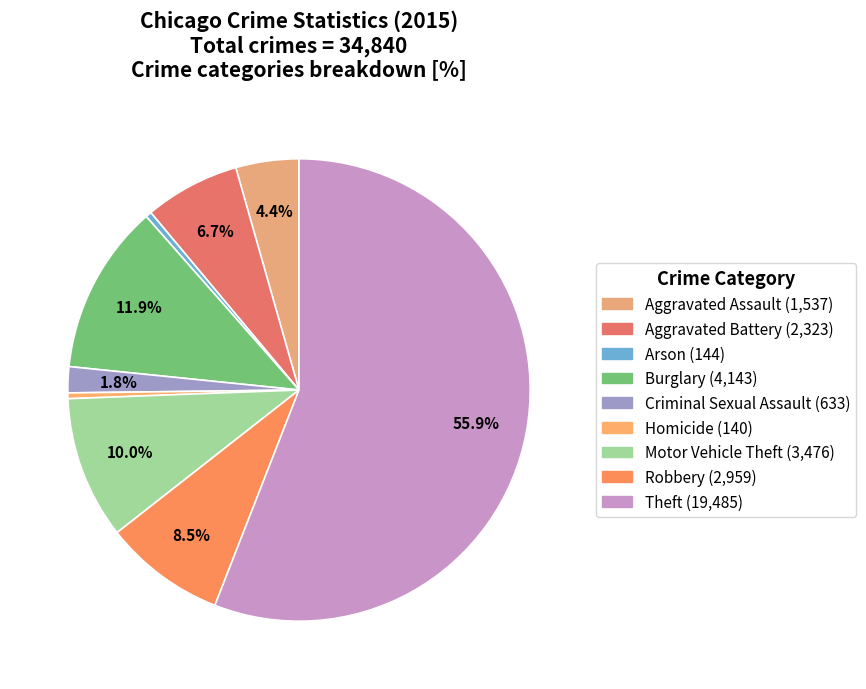

What portion of the pie excludes Motor Vehicle Theft?

90.0%